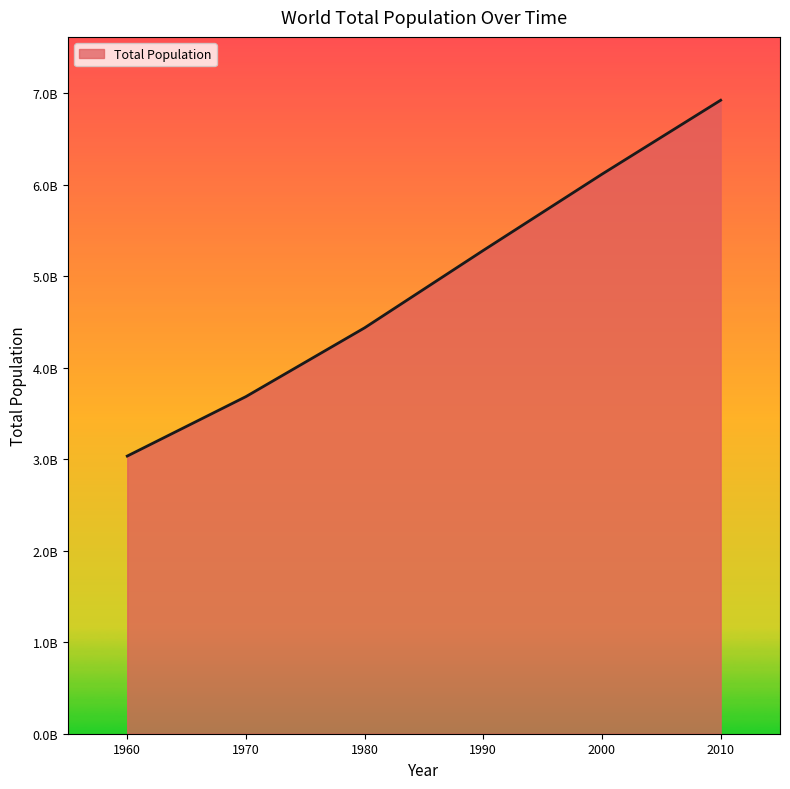

Reading left to right, list all the values displayed in this chart.

3034970564	3684822701	4436590356	5282715991	6115974486	6924282937